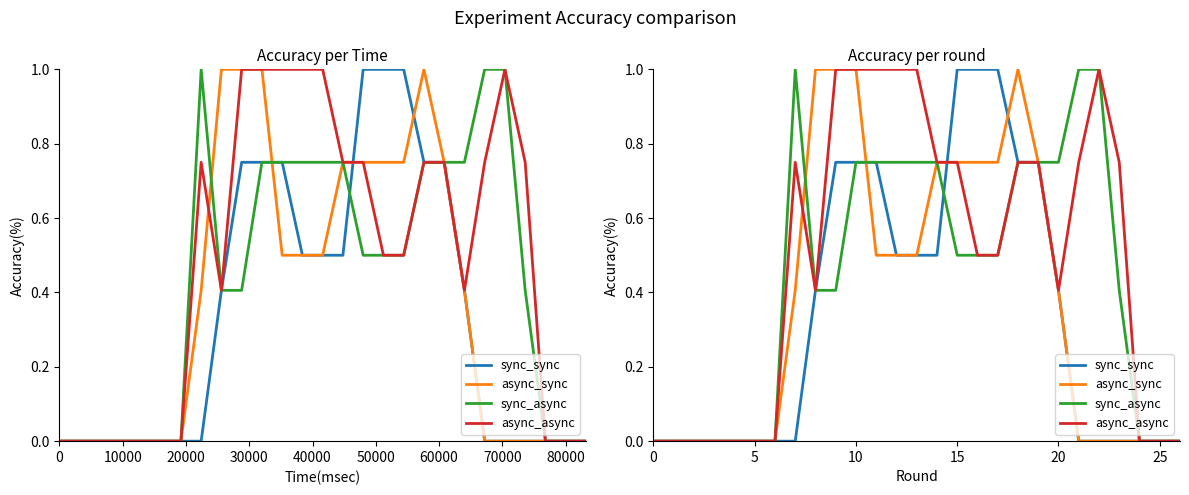

What is the value of the sync_sync point at the 21st from the left?

0.4